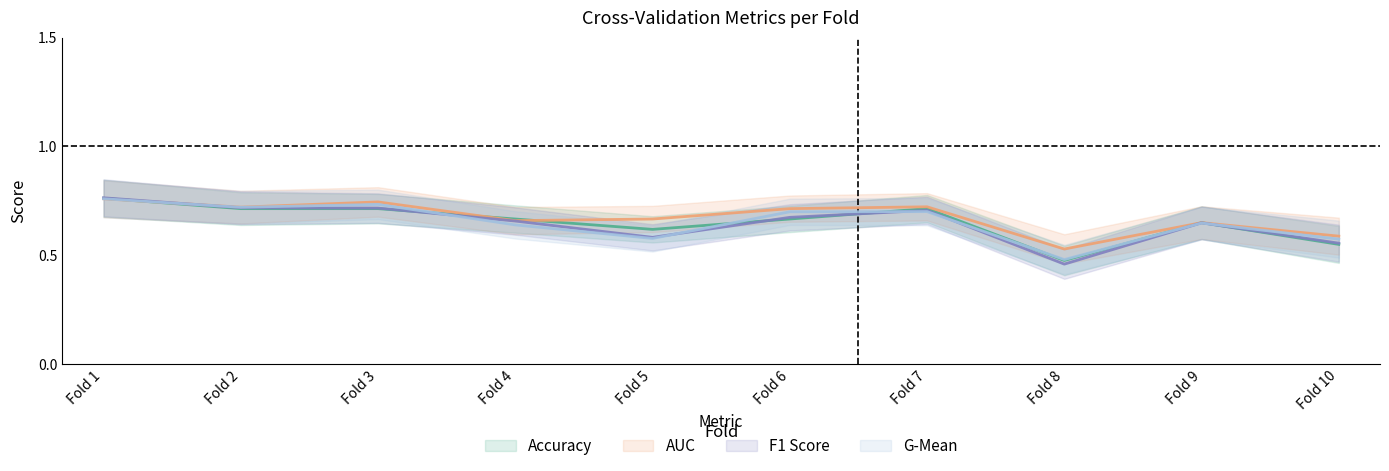

What are all the series names shown in the legend?

accuracy, auc, f1_score, g_mean